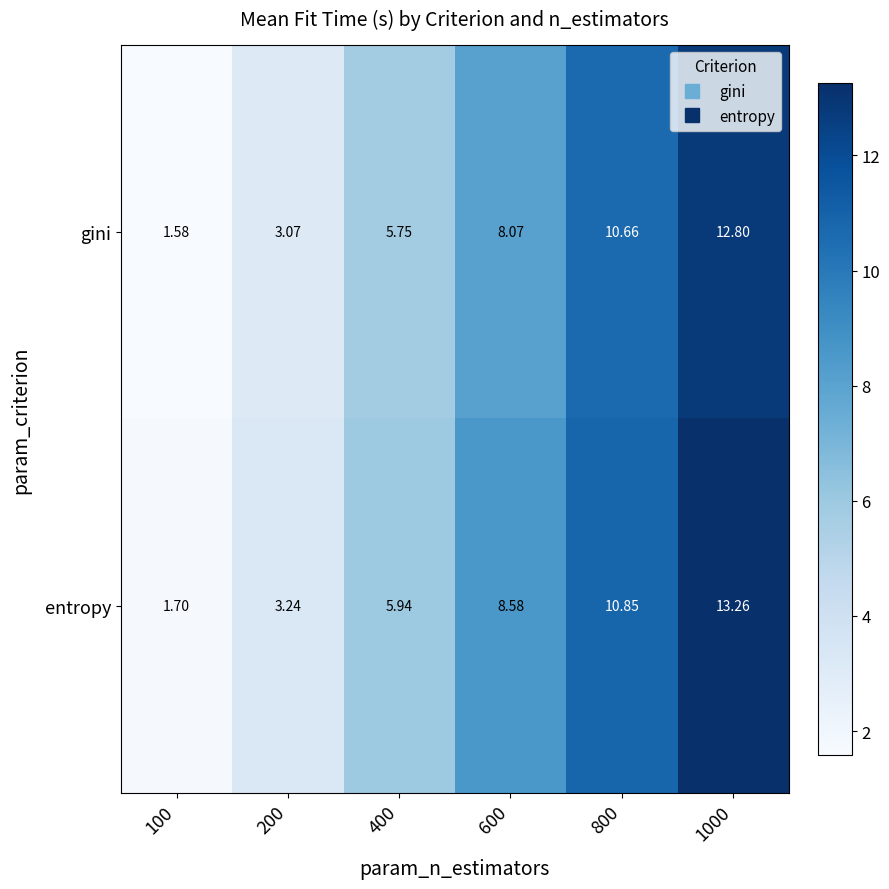

Rank the series by their maximum value, from highest to lowest.

entropy, gini